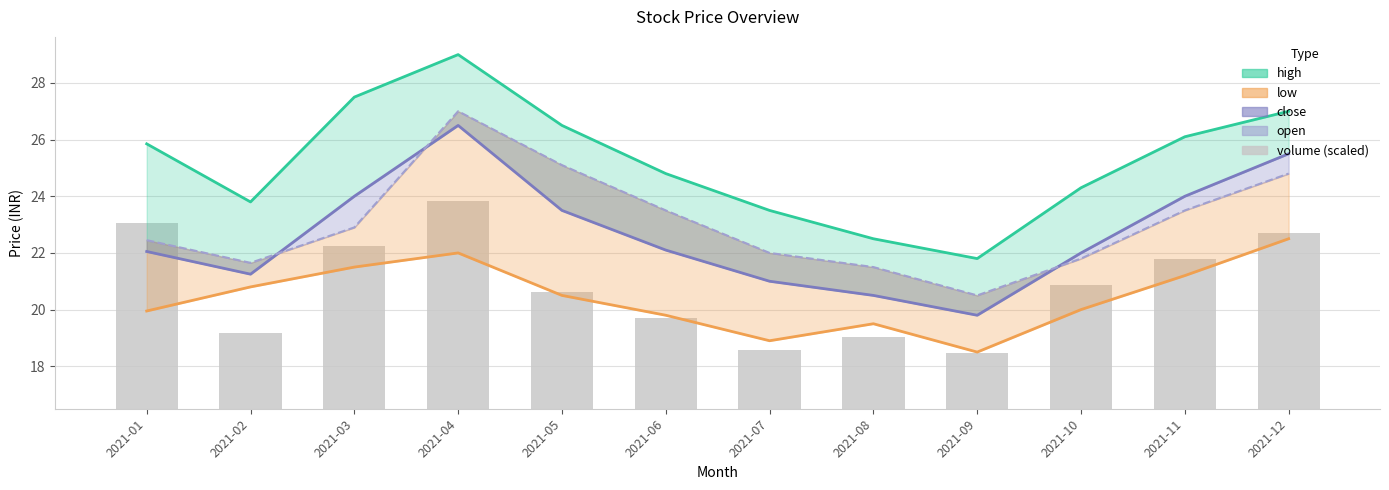

What is the spread (max minus min) of values at 2021-10?

19.9